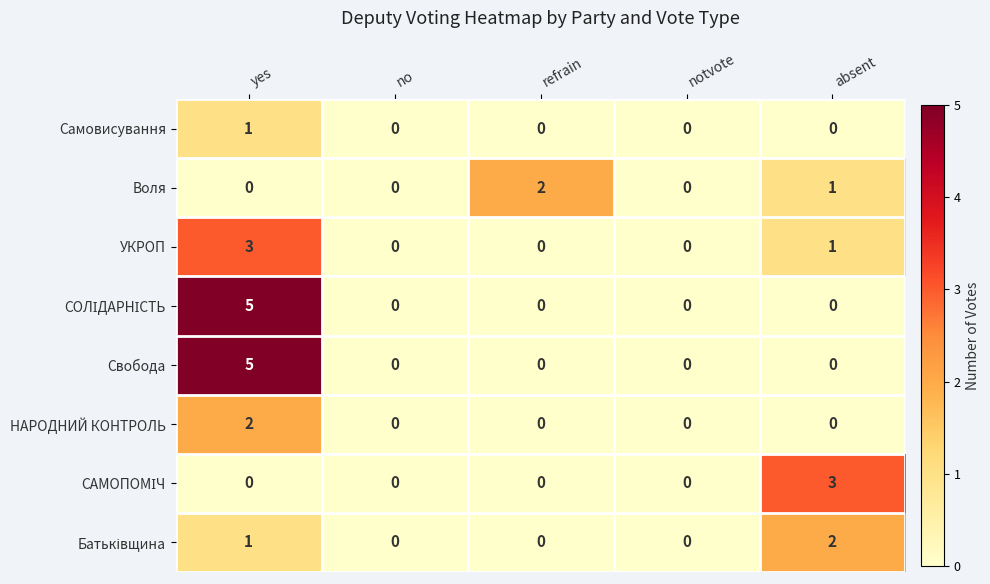

What is the difference between the УКРОП values at no and yes?

3